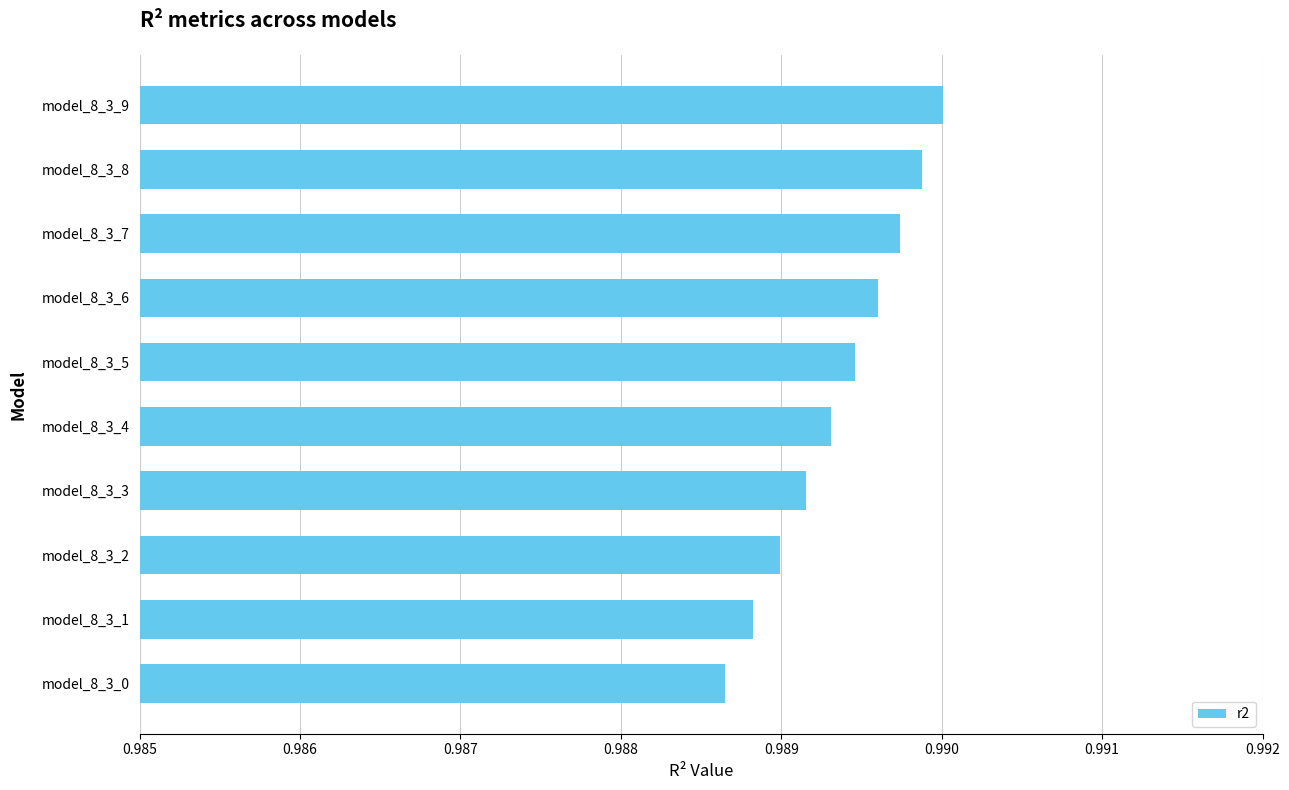

What is the sum of all values?

9.9